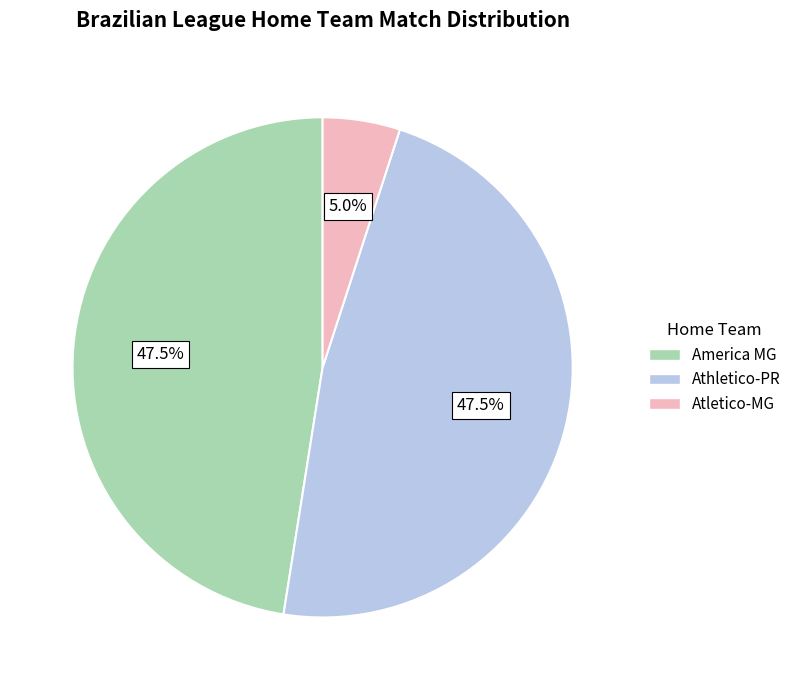

True or false: Atletico-MG accounts for 15% of the total.

False